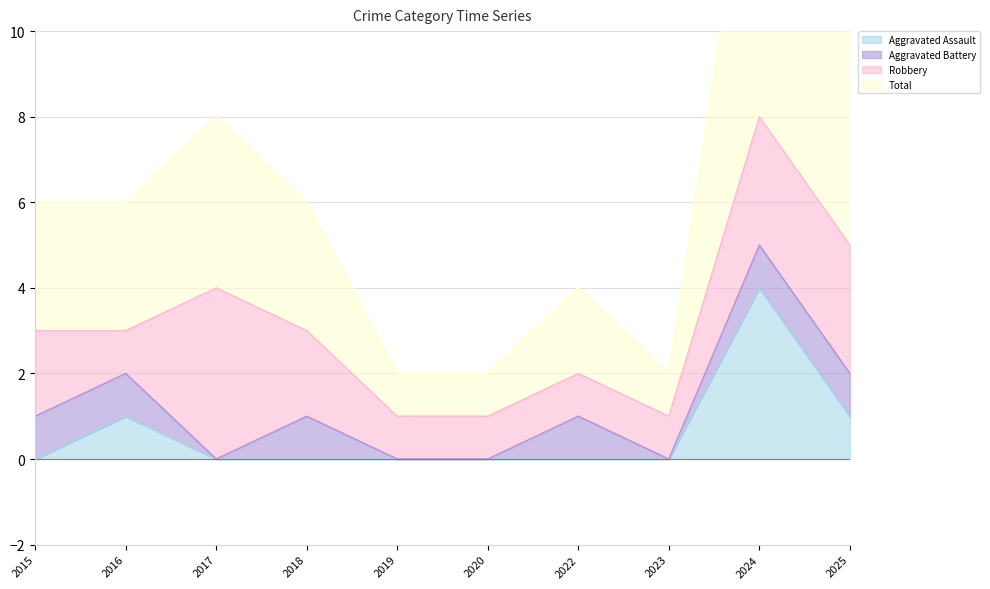

True or false: Total has more than 0 interior local peaks.

True